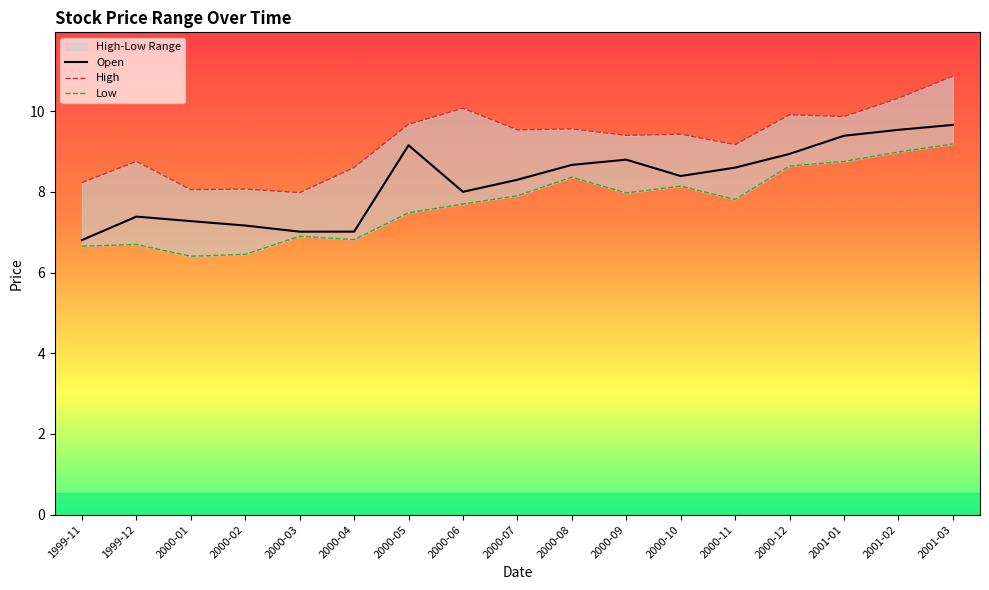

Which has a higher value, 2000-10 or 2001-02?

2001-02